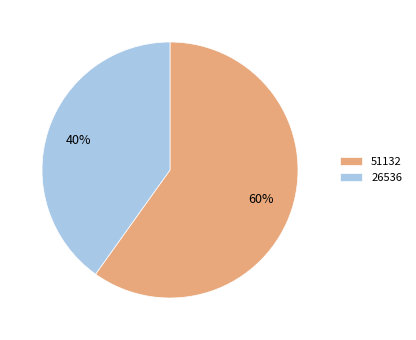

To the nearest percent, what is the difference between the largest and smallest slice percentages?

20%